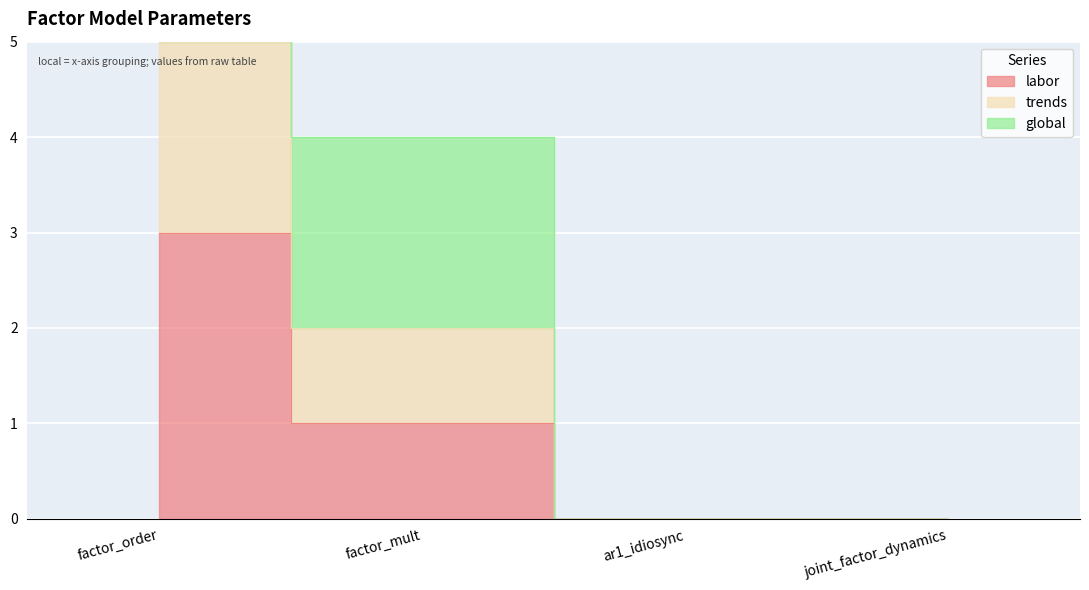

What is the sum of the labor values at factor_mult and joint_factor_dynamics?

1